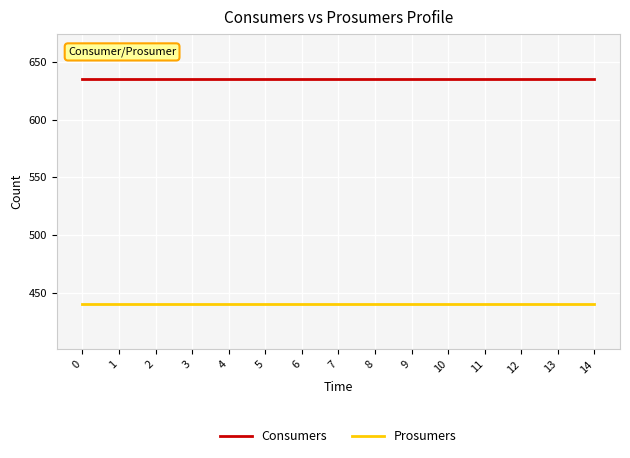

What is the greatest value displayed?

635